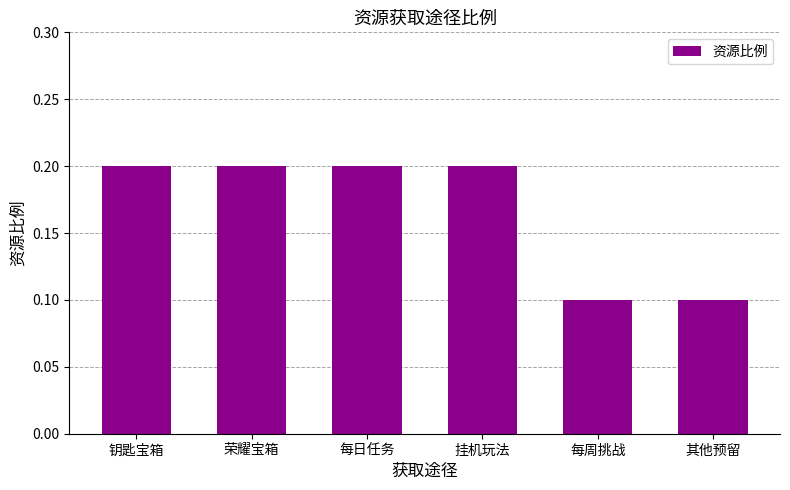

What is the sum of all values?

1.0